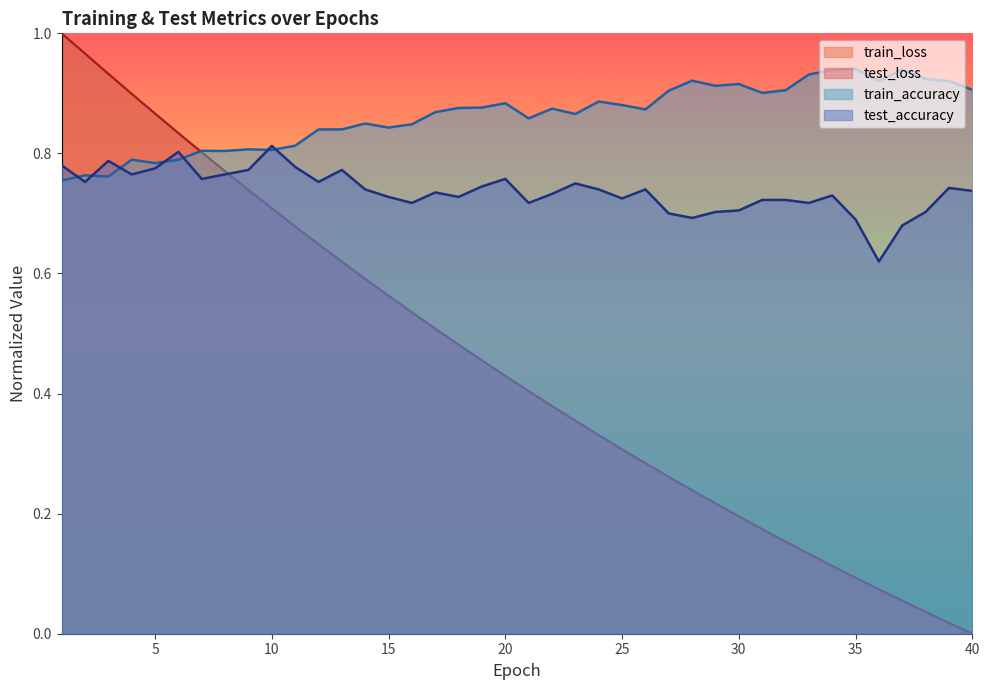

Rank the series at 20 from lowest to highest value.

train_loss, test_loss, test_accuracy, train_accuracy